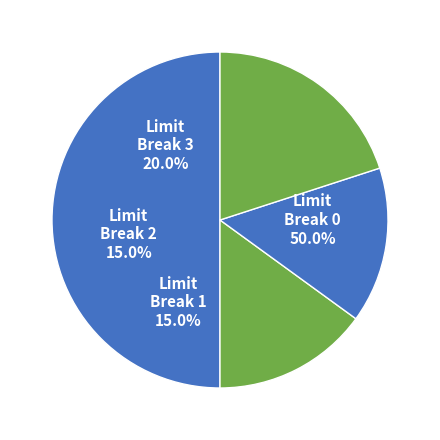

To the nearest percent, what is the difference between the 3 and 2 slice percentages?

5%